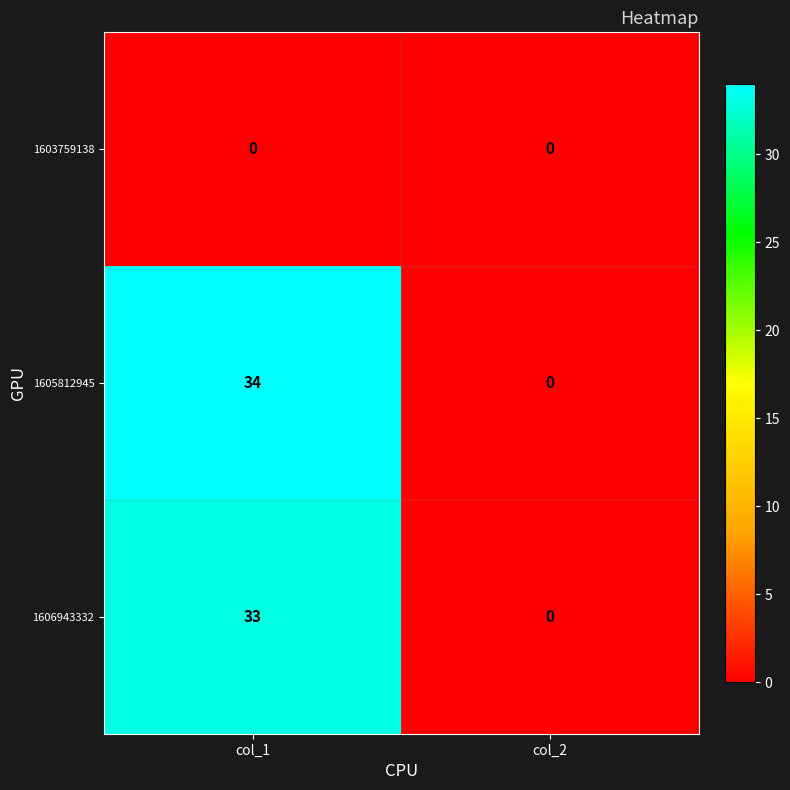

At col_1, list the series in order from smallest to largest.

1603759138, 1606943332, 1605812945